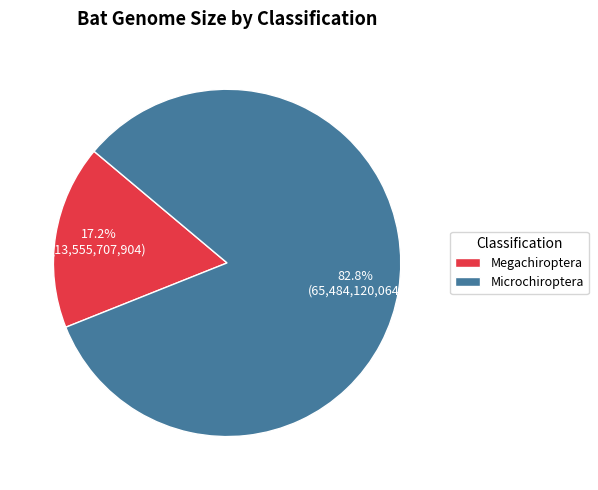

Between Megachiroptera and Microchiroptera, which is larger?

Microchiroptera